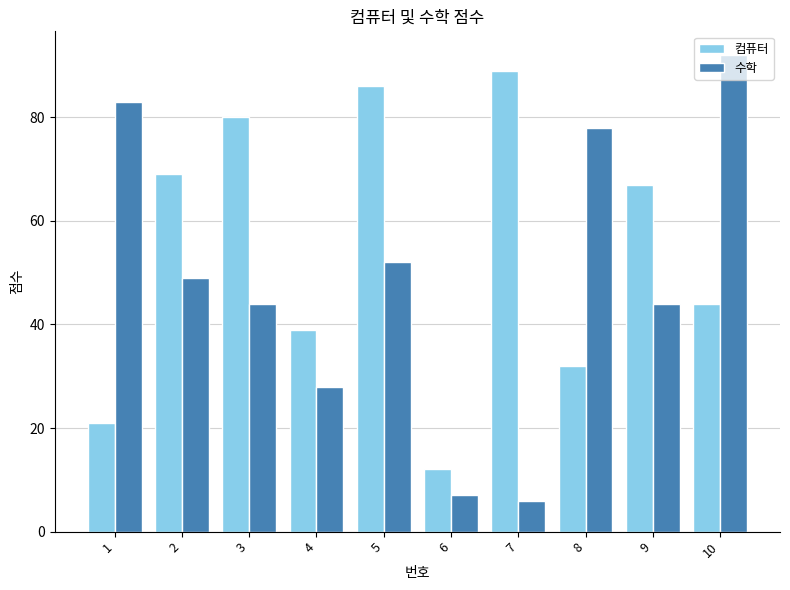

Which label corresponds to the smallest value in the chart?

7